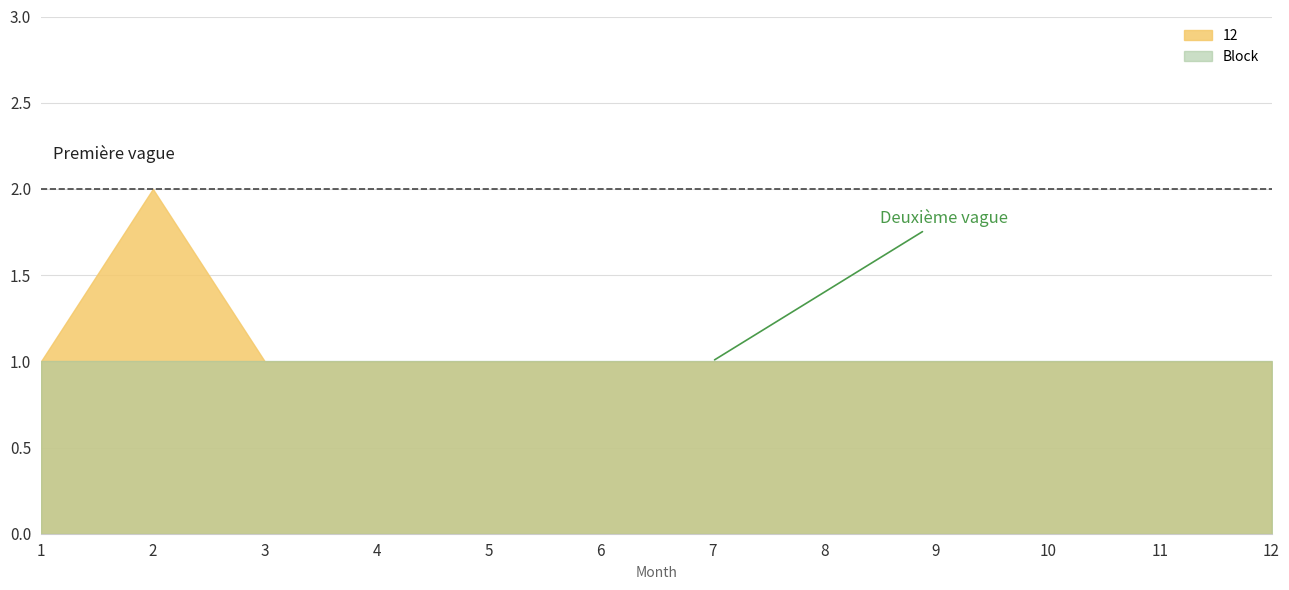

What is the sum of all 12 values?

13